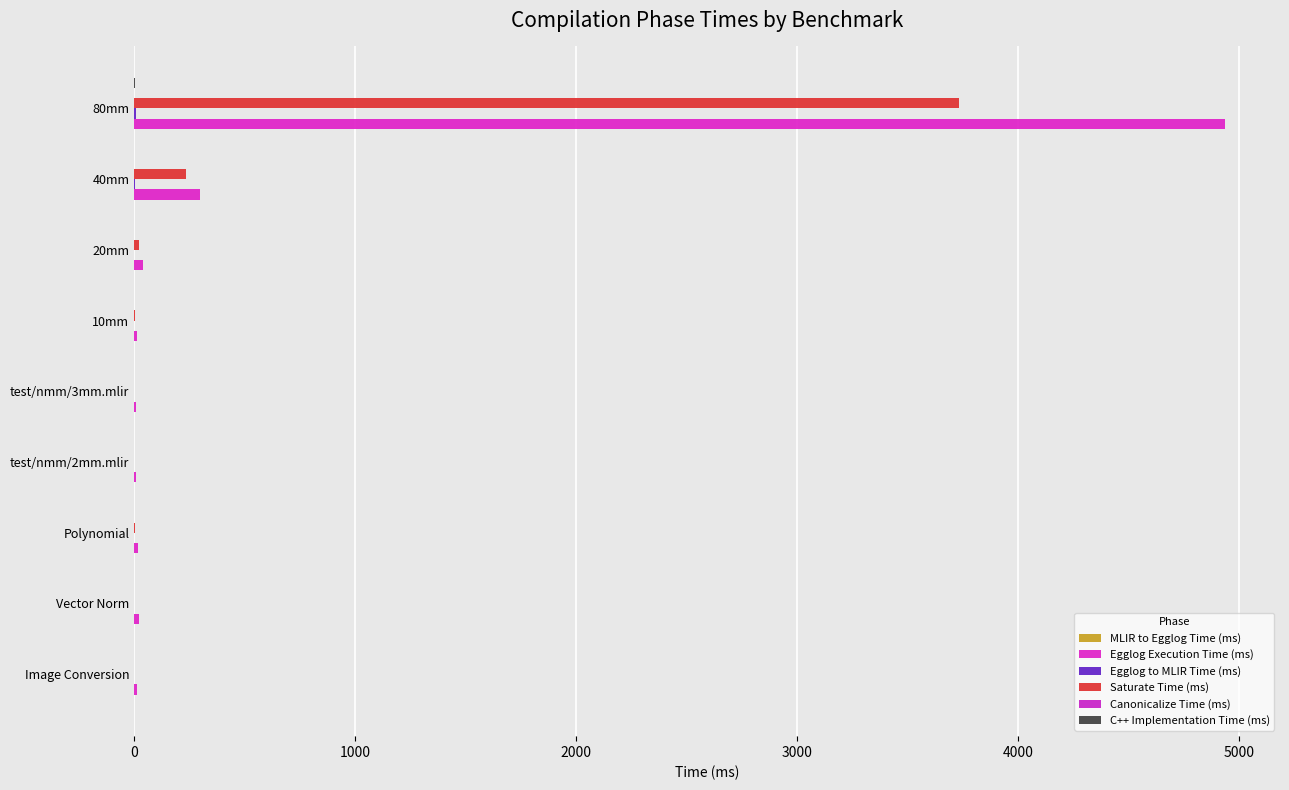

Count the number of data series in this chart.

6